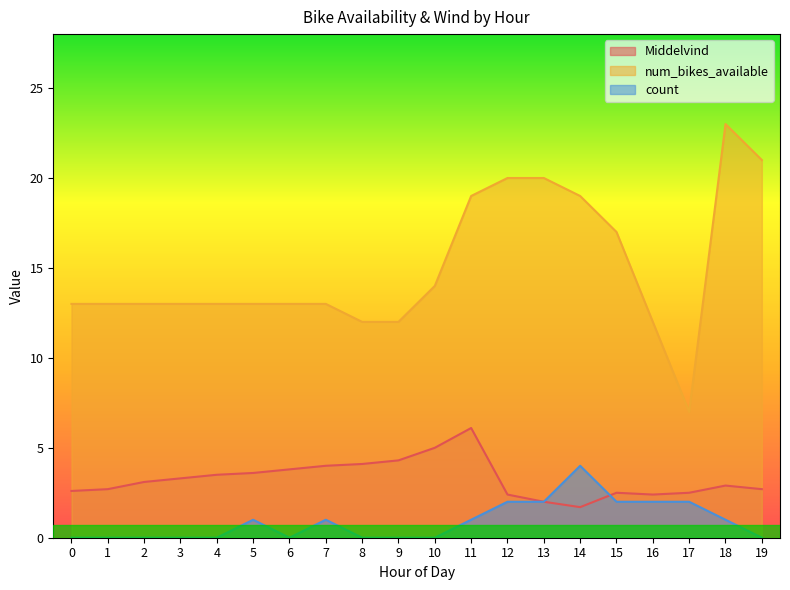

What value does the num_bikes_available series have at 6?

13.0